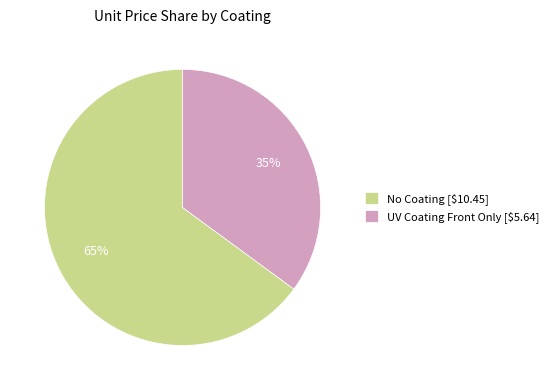

Count the number of slices in the pie.

2